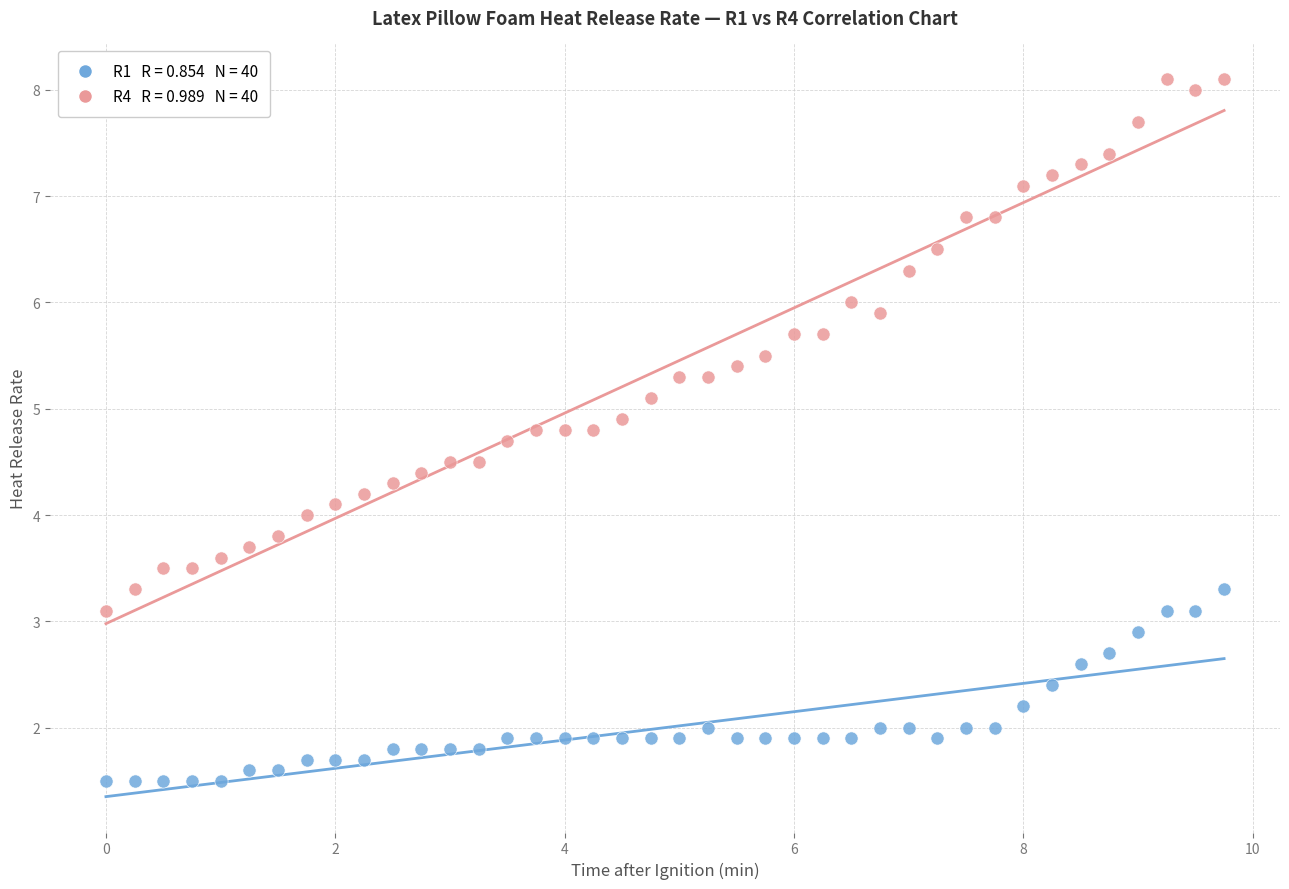

Across all data points, what is the range of X values (max minus min)?

9.8